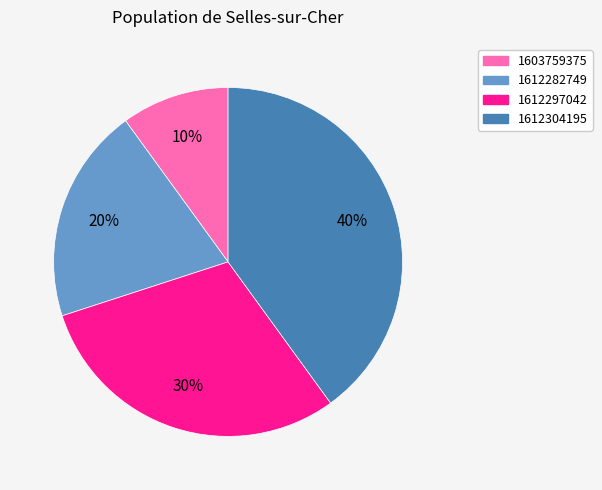

What is the largest slice in the pie chart?

1612304195